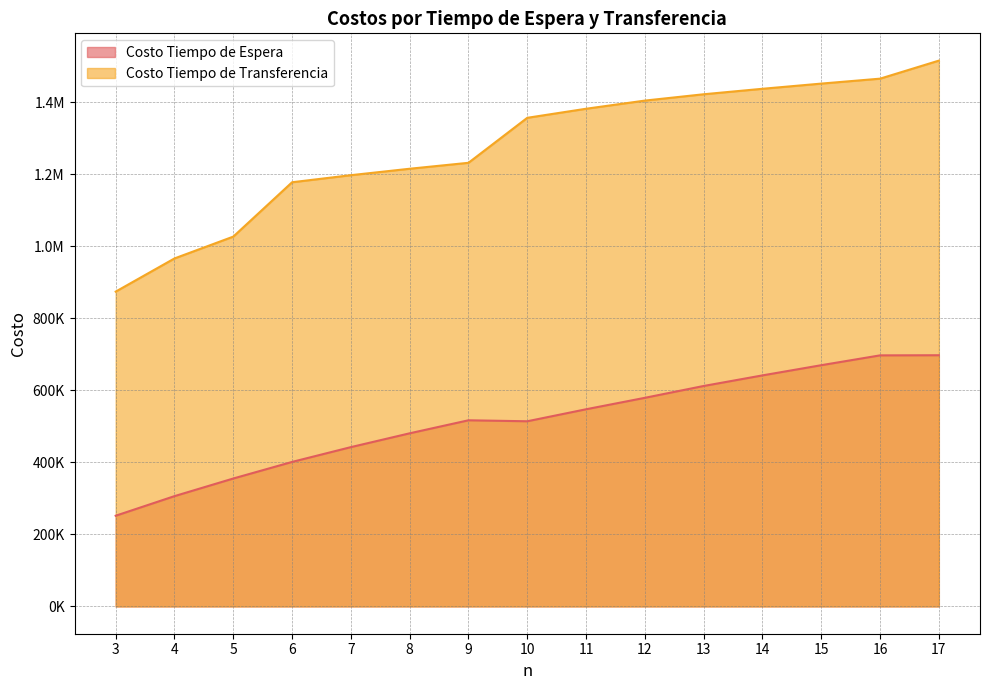

What is the sum of the Costo Tiempo de Espera values at 6 and 7?

843701.8